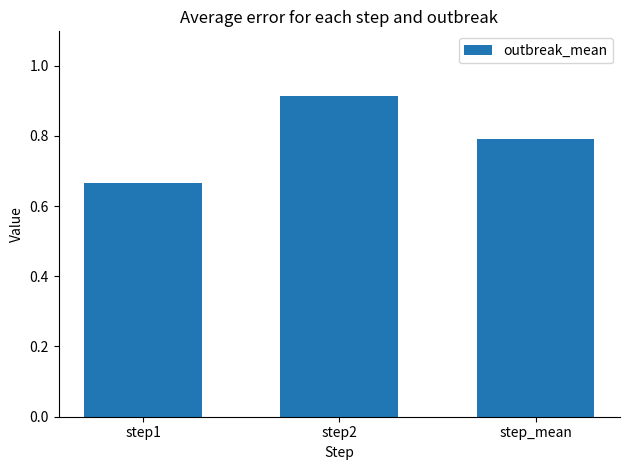

What is the label of the 2nd bar from the right?

step2